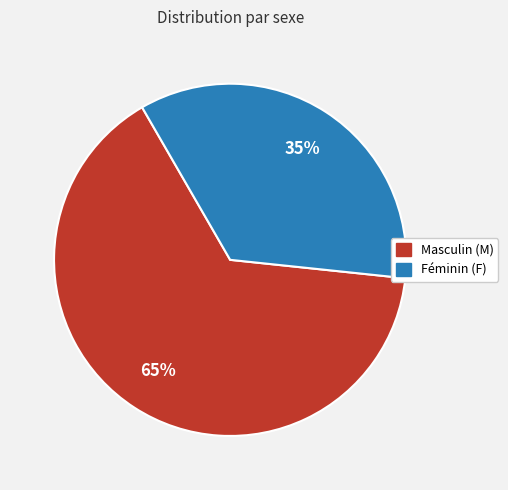

To the nearest percent, what is the average slice percentage?

50%